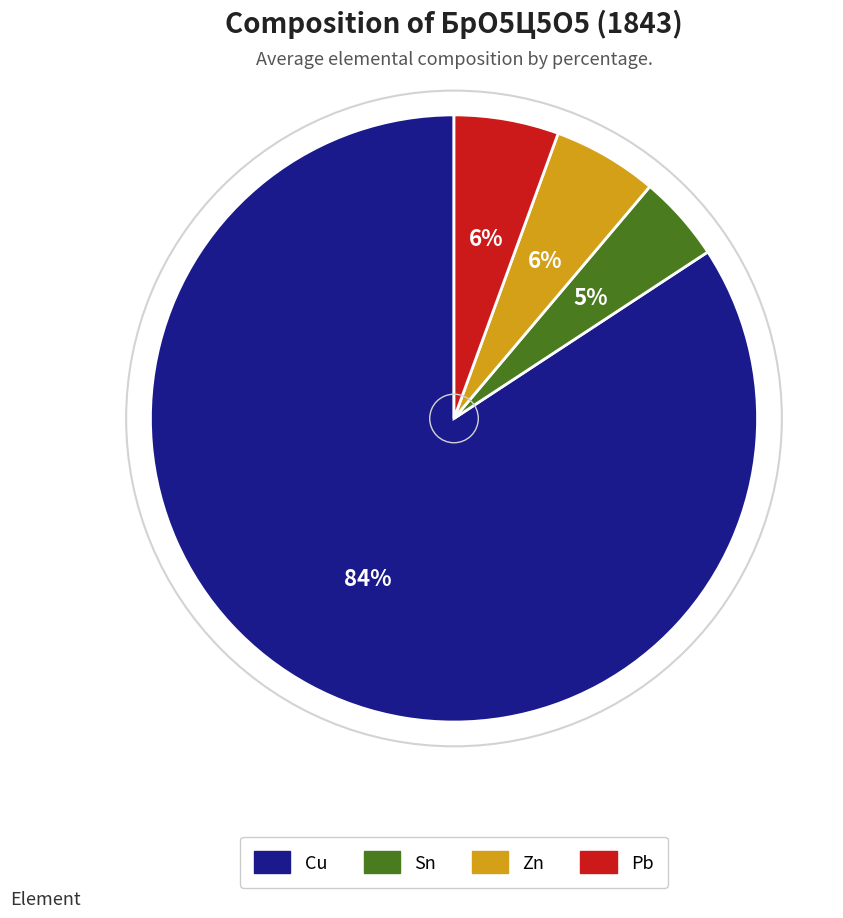

Which slice is the largest?

Cu